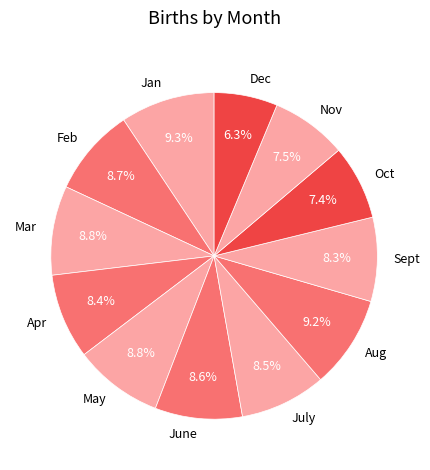

What percentage is the Jan slice, to the nearest percent?

9%